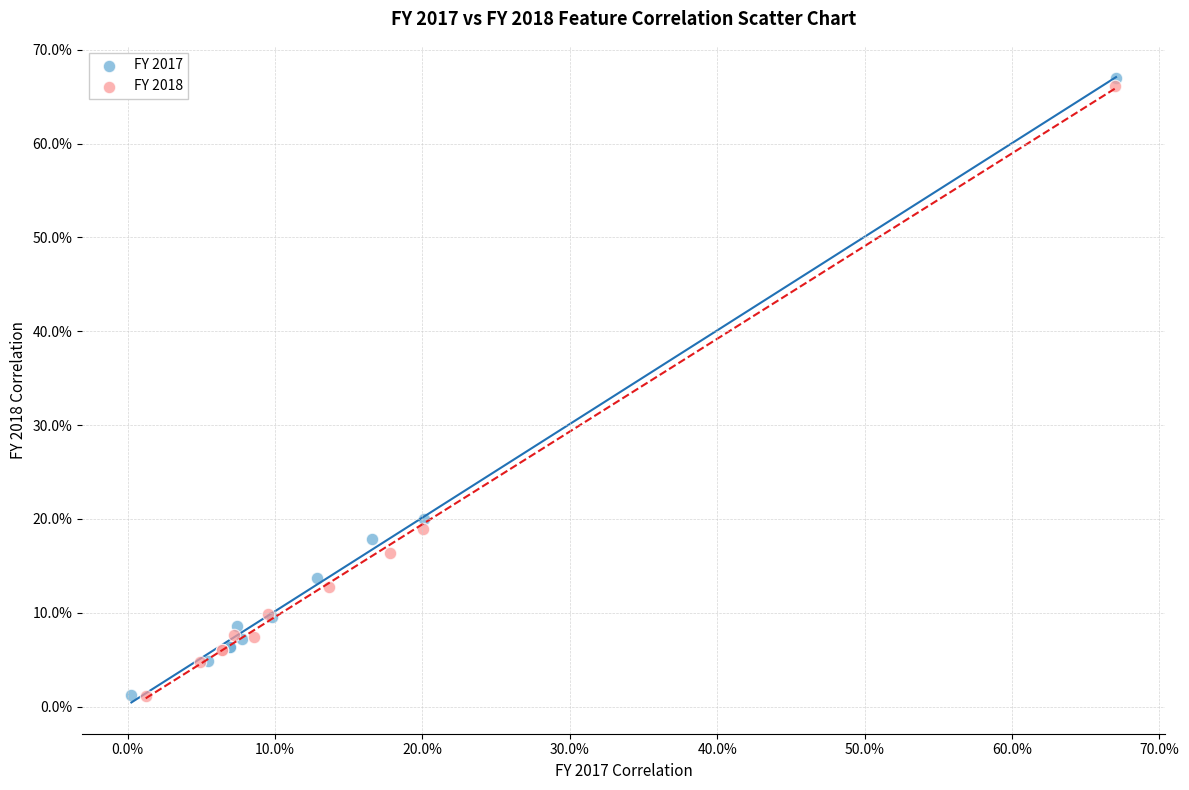

What are all the series names shown in the legend?

FY 2017, FY 2018